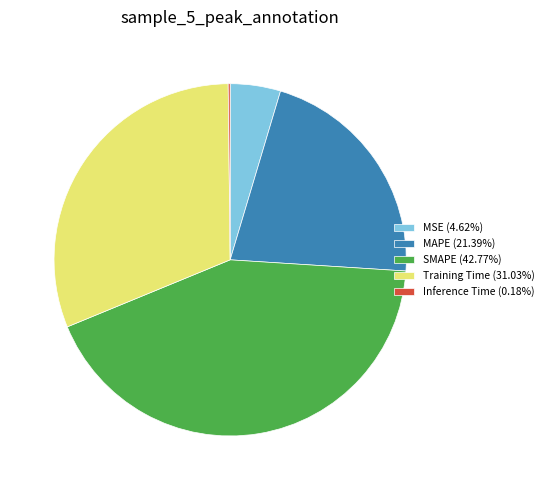

Is the sum of MAPE (21.39%) and MSE (4.62%) greater than half?

No